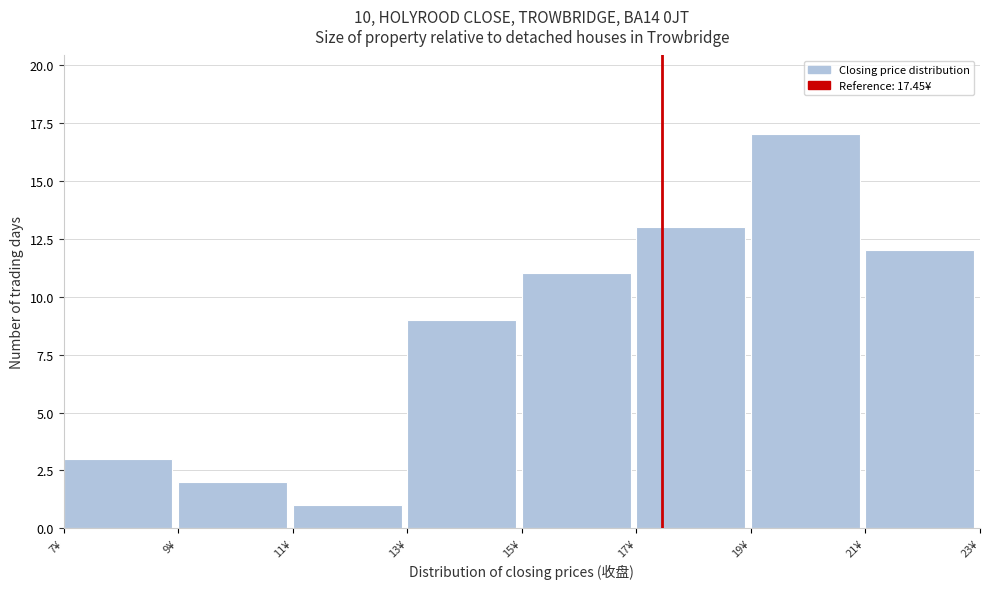

What is the height of the bar covering 17 to 19 on the x-axis? The values are not printed on the chart, so give them approximately, as read against the axis.

13